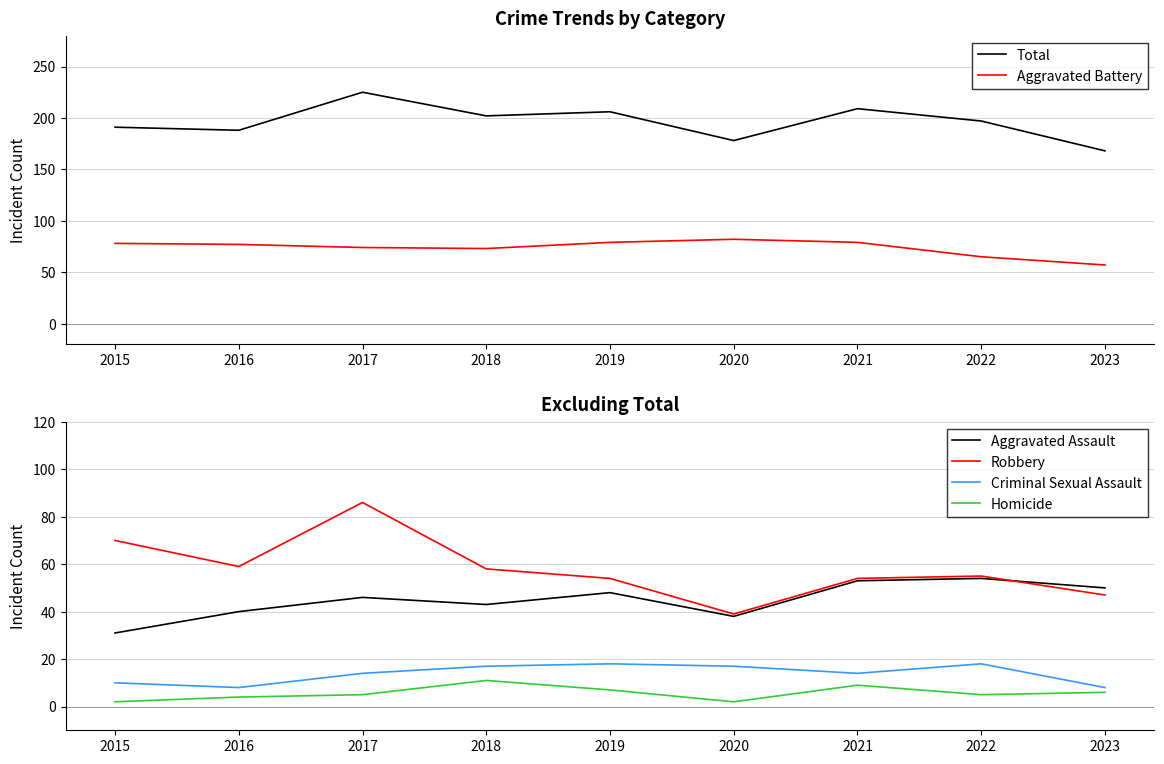

Reading right to left, list all the values displayed in this chart.

Total: 168	197	209	178	206	202	225	188	191
Aggravated Battery: 57	65	79	82	79	73	74	77	78
Aggravated Assault: 50	54	53	38	48	43	46	40	31
Robbery: 47	55	54	39	54	58	86	59	70
Criminal Sexual Assault: 8	18	14	17	18	17	14	8	10
Homicide: 6	5	9	2	7	11	5	4	2